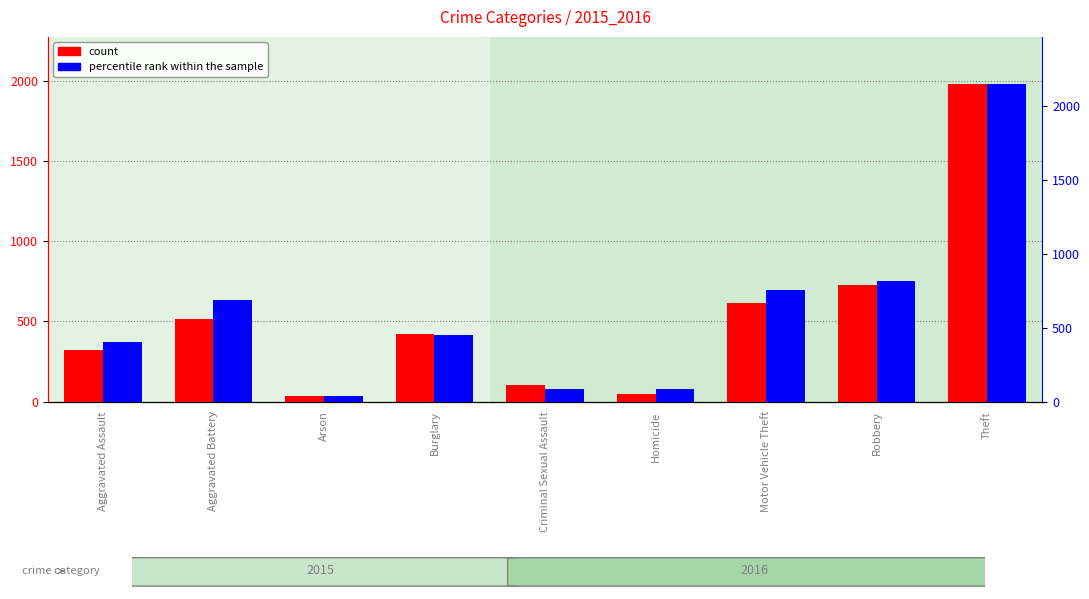

Are the bars horizontal?

No